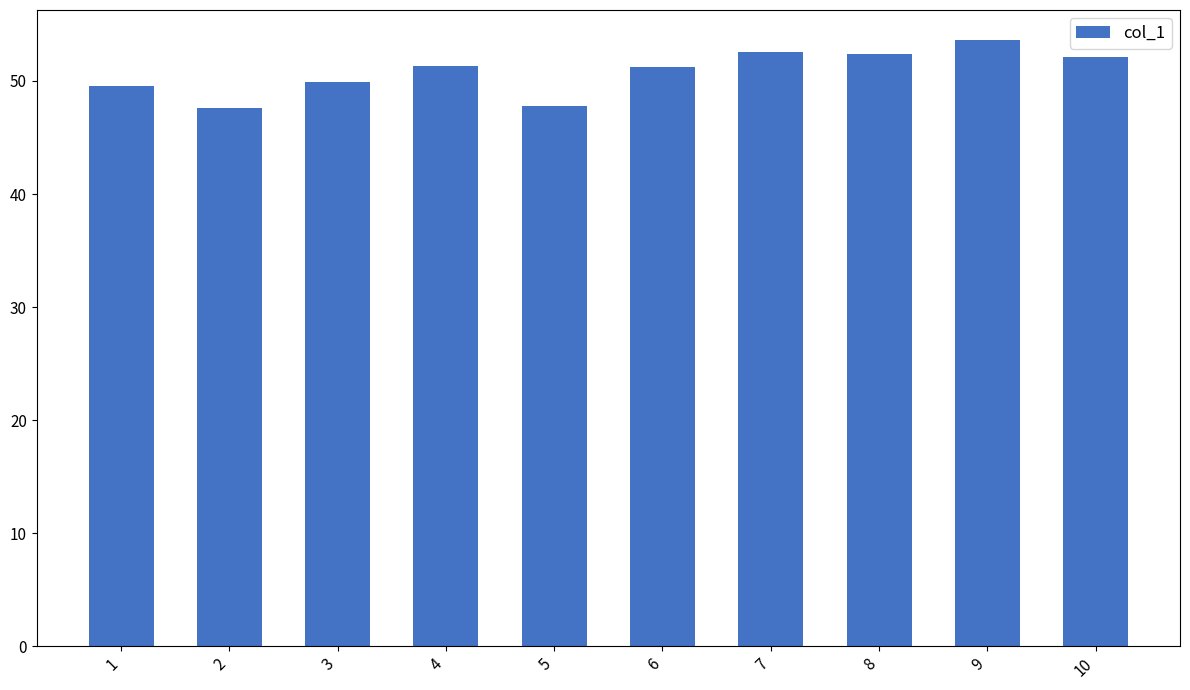

Is it true that the value at 6 is 26.2?

False